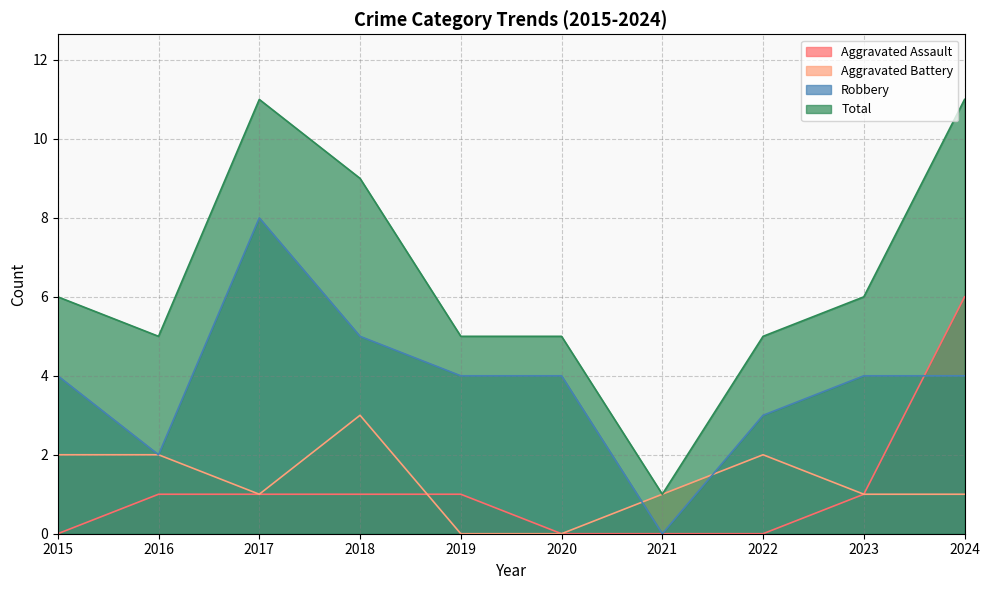

How many data points does each series have?

10